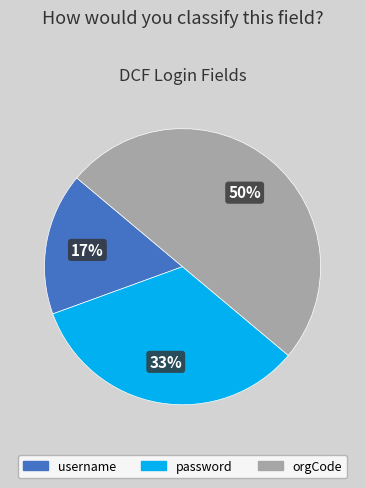

To the nearest percent, what is the combined percentage of username and orgCode?

67%